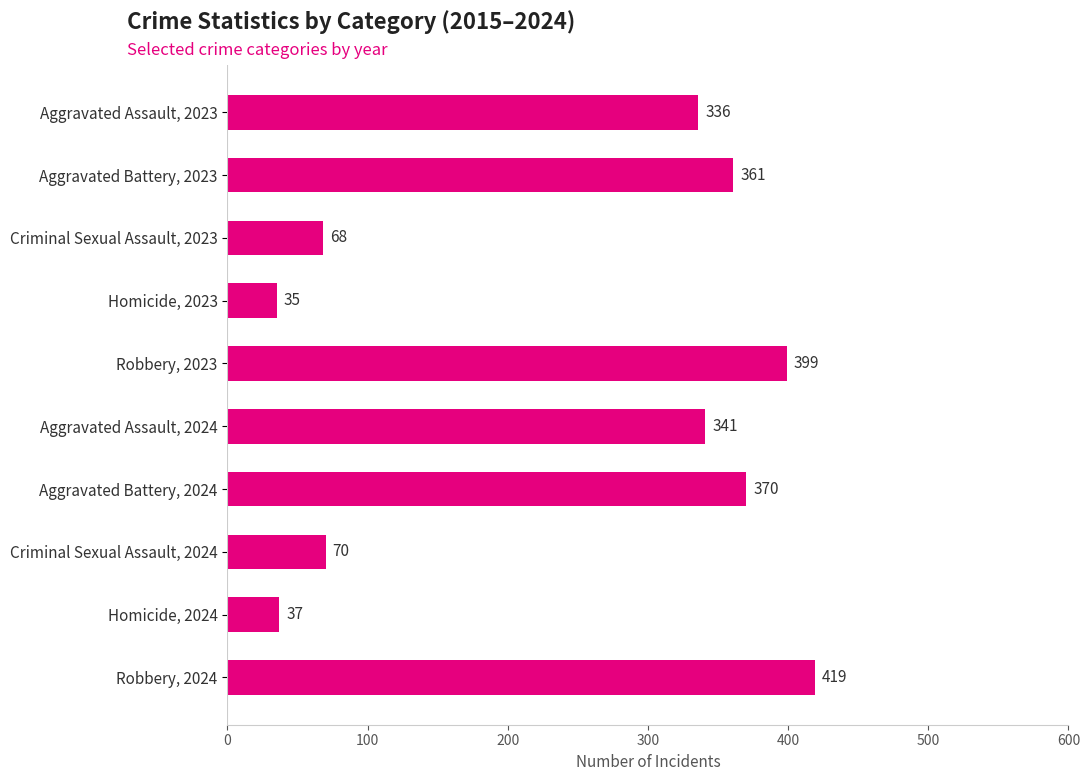

What value does the data have at Criminal Sexual Assault, 2024, to the nearest 5?

70